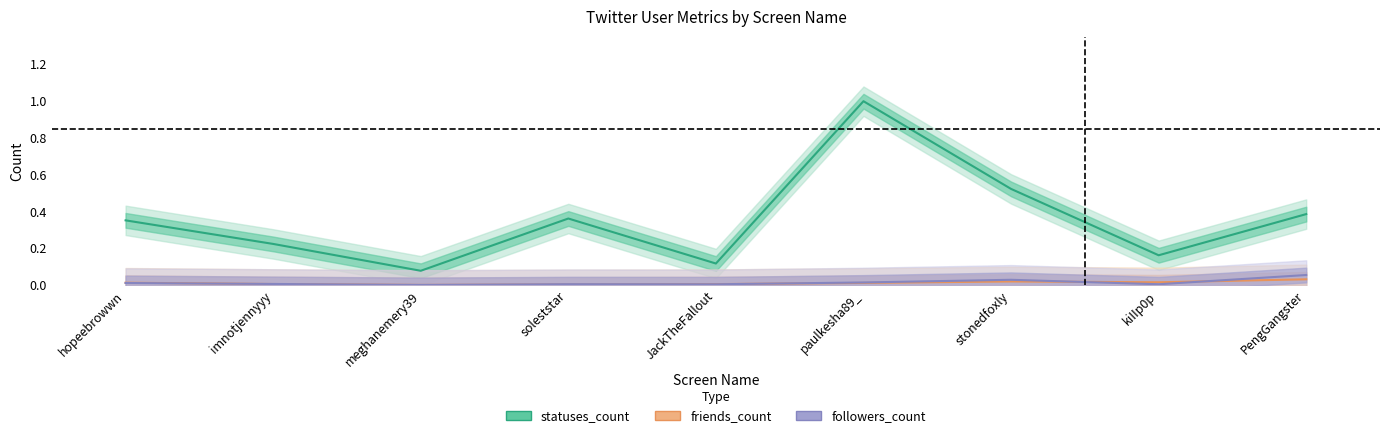

What is the average value of the statuses_count series?

0.4